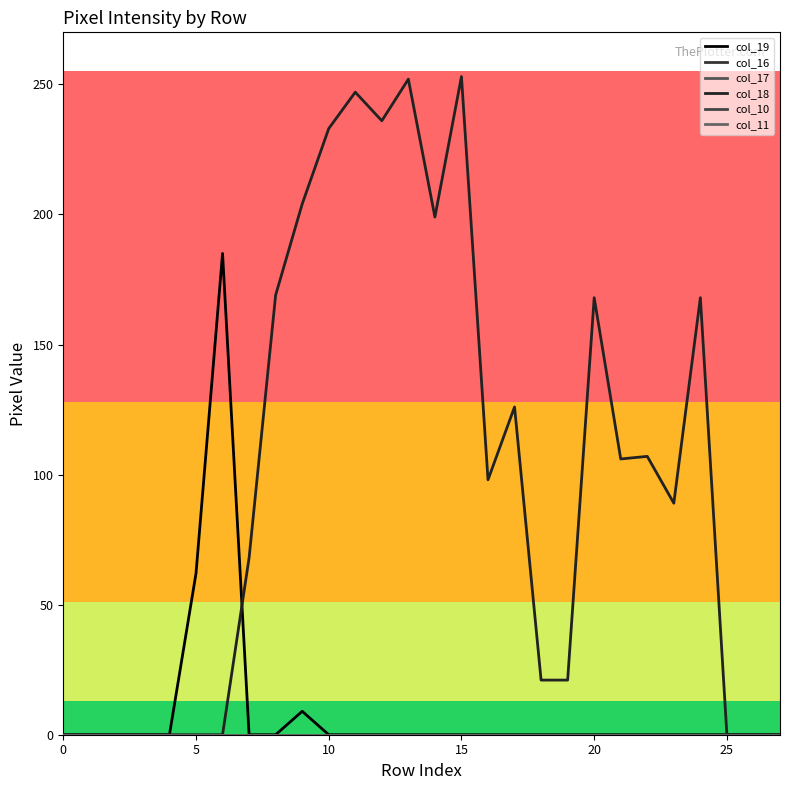

Is this an area chart (filled region under the line)?

No